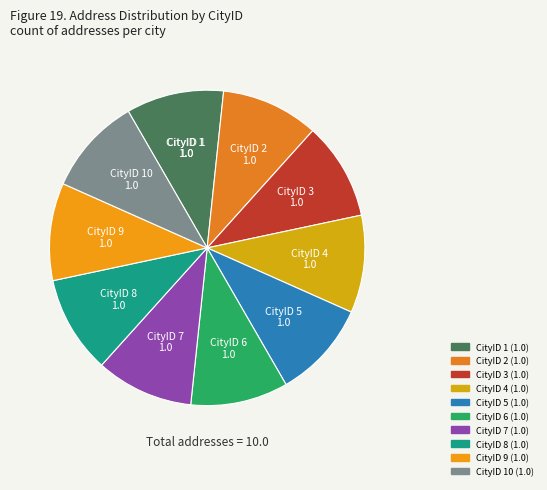

Is there a majority slice in this chart?

No